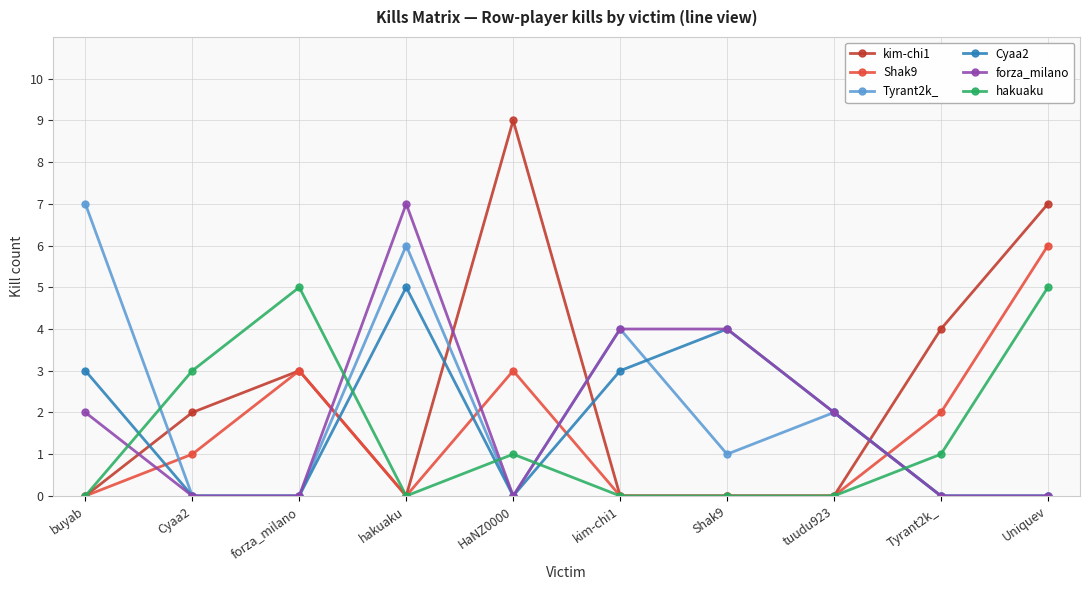

Reading left to right, what are all the values shown in this chart?

kim-chi1: 0	2	3	0	9	0	0	0	4	7
Shak9: 0	1	3	0	3	0	0	0	2	6
Tyrant2k_: 7	0	0	6	0	4	1	2	0	0
Cyaa2: 3	0	0	5	0	3	4	2	0	0
forza_milano: 2	0	0	7	0	4	4	2	0	0
hakuaku: 0	3	5	0	1	0	0	0	1	5